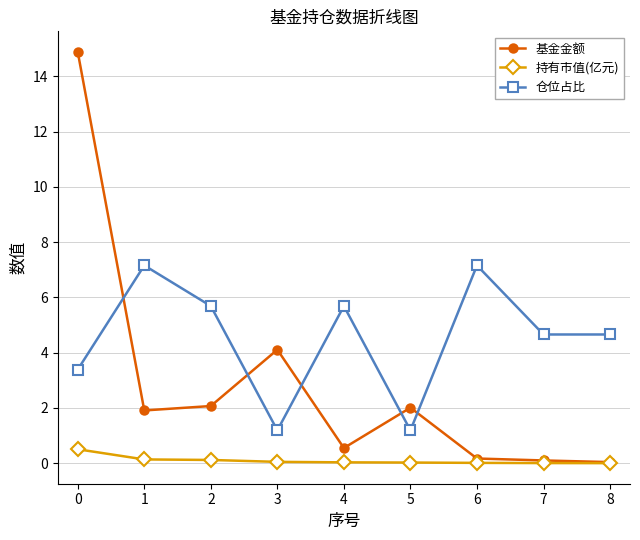

True or false: 仓位占比 and 持有市值(亿元) intersect in this chart.

False